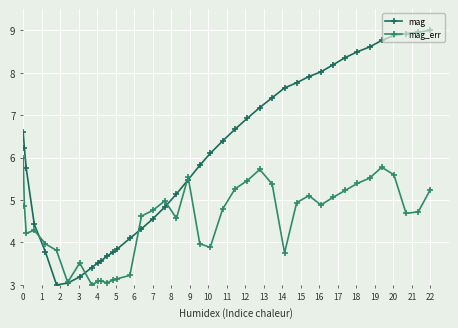

Which series has the largest range (max minus min)?

mag